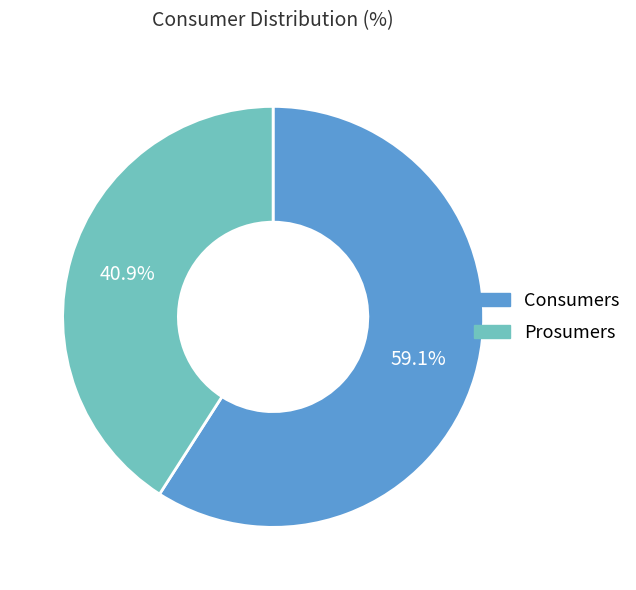

Which category accounts for the majority?

Consumers